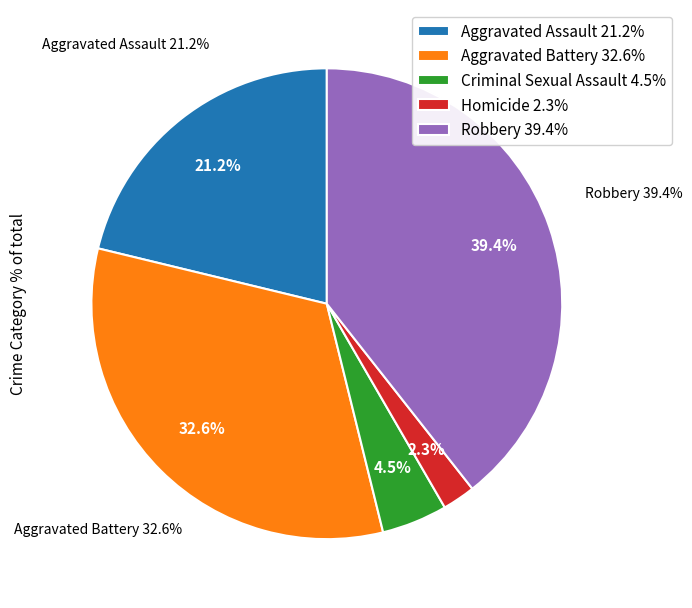

Count the number of slices in the pie.

5